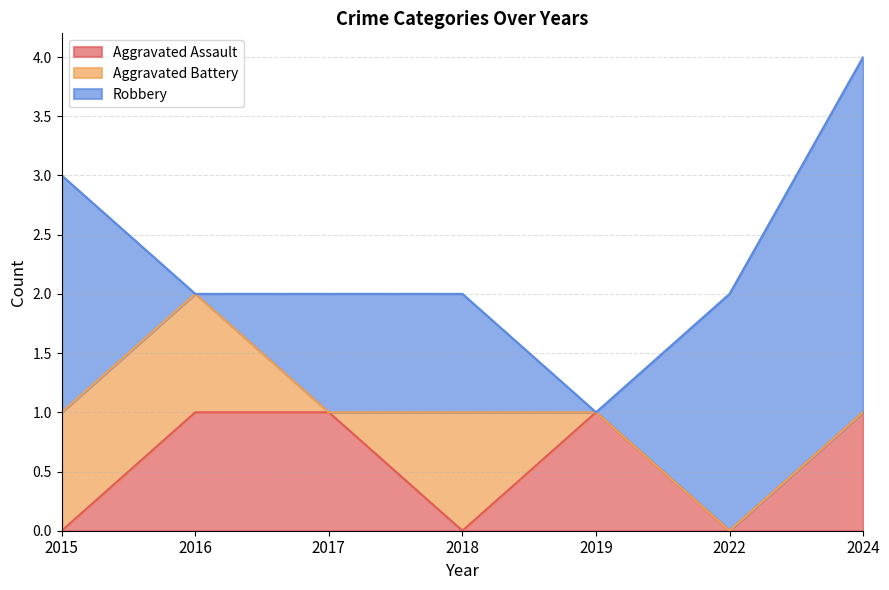

How many lines are shown in the chart?

3